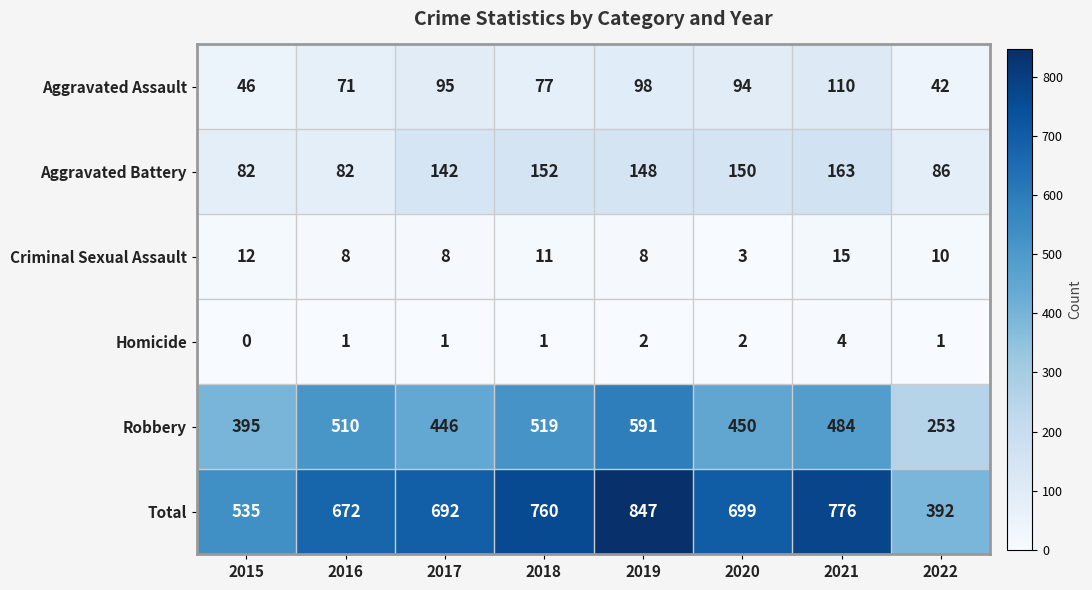

Which series has the largest total across all categories?

Total